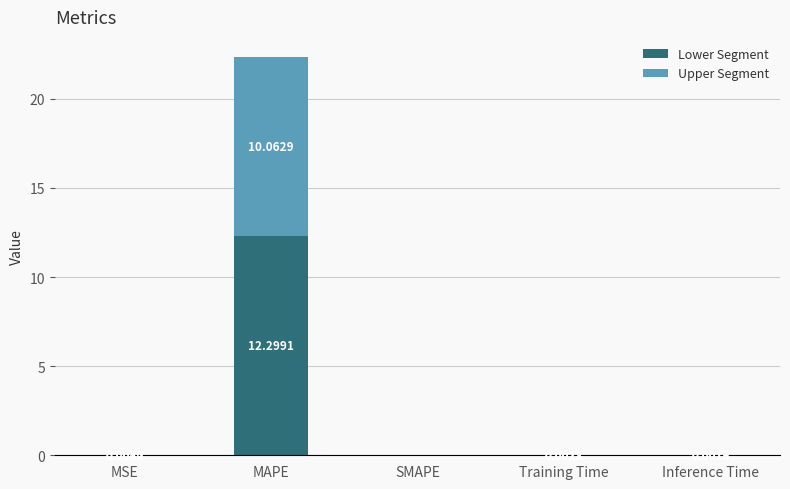

Does the chart contain stacked bars?

Yes